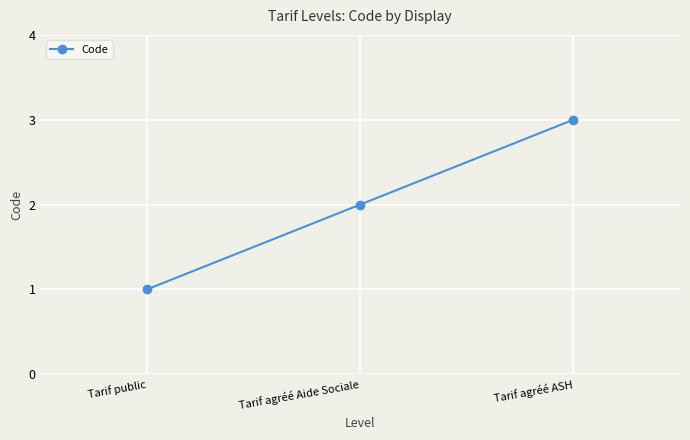

What is the approximate value at Tarif agréé ASH?

3